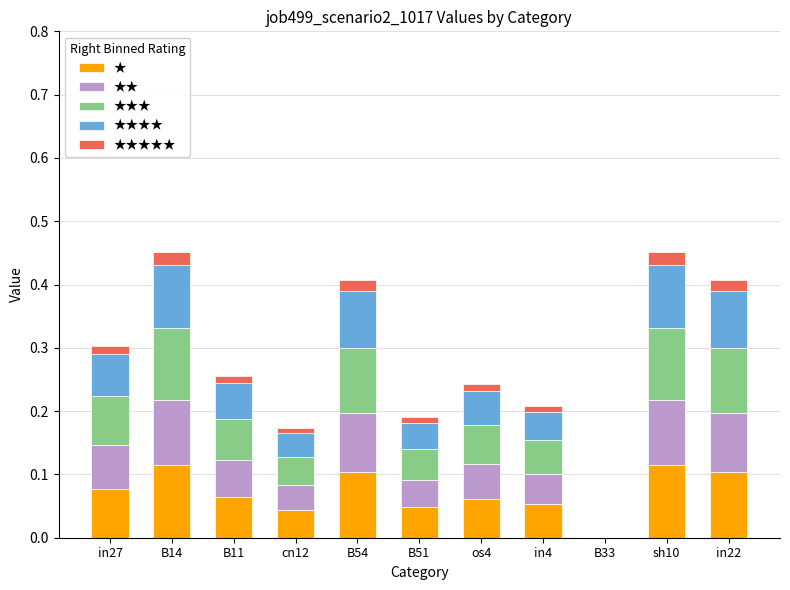

How many data points does each series have?

11